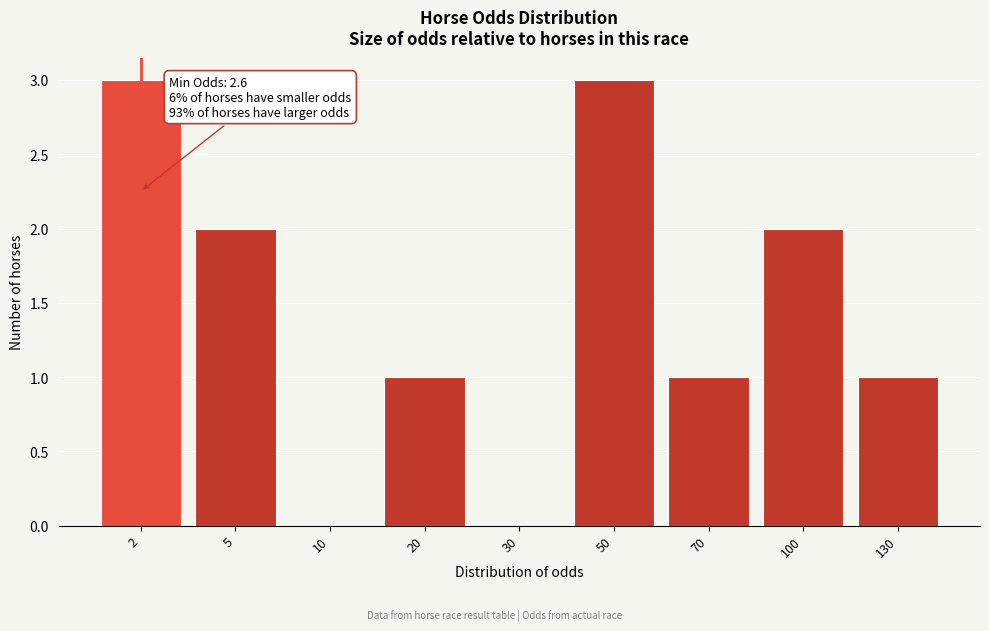

Reading left to right, what are all the values shown in this chart?

2=3	5=2	10=0	20=1	30=0	50=3	70=1	100=2	130=1